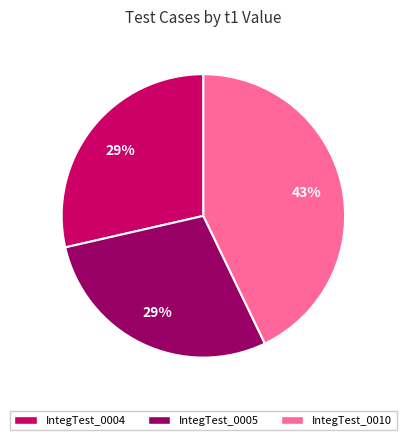

True or false: IntegTest_0004 accounts for 20% of the total.

False